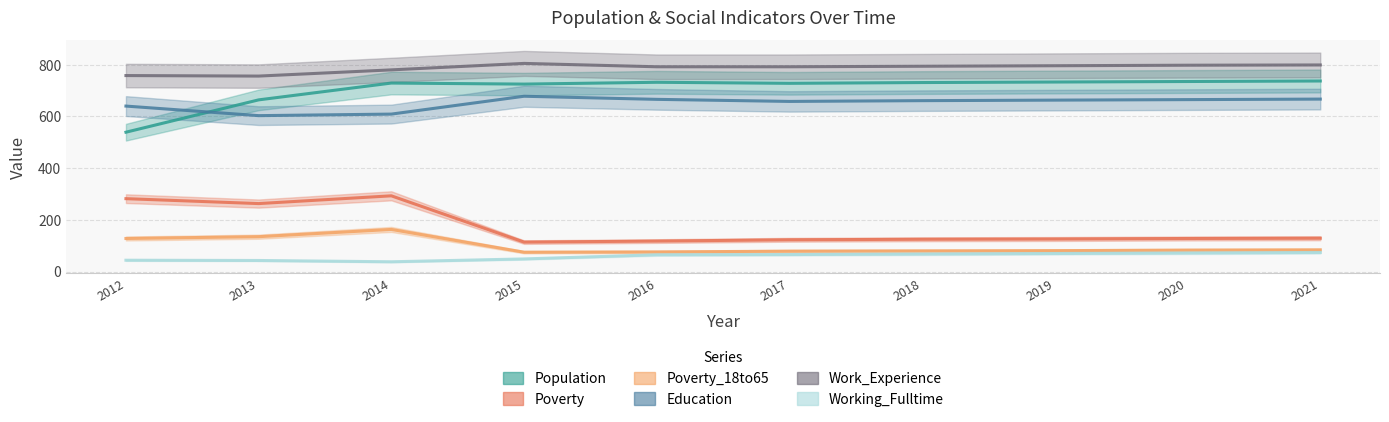

True or false: Poverty and Working_Fulltime cross at least once.

False